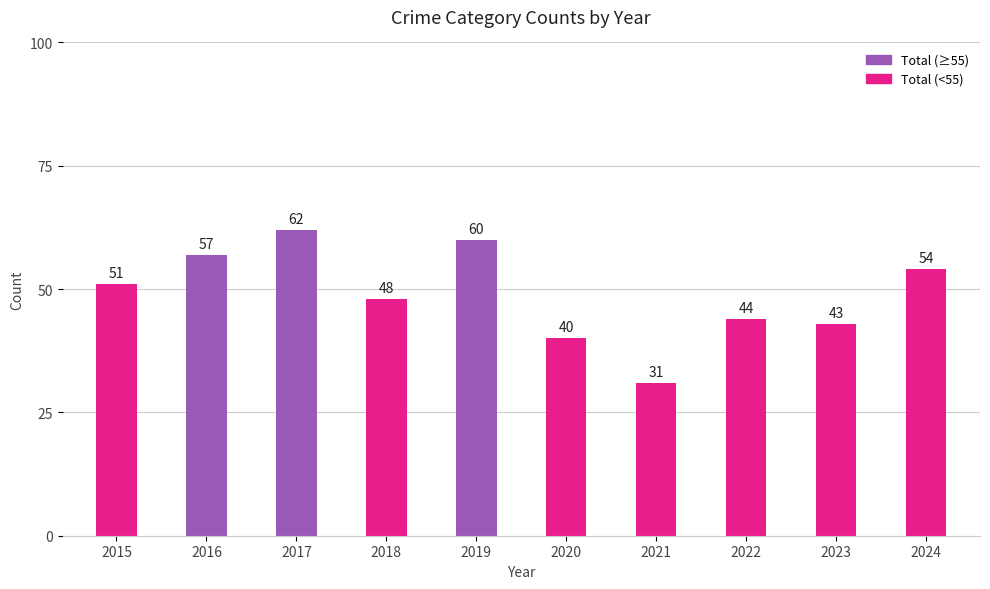

Which has a higher value, 2018 or 2023?

2018